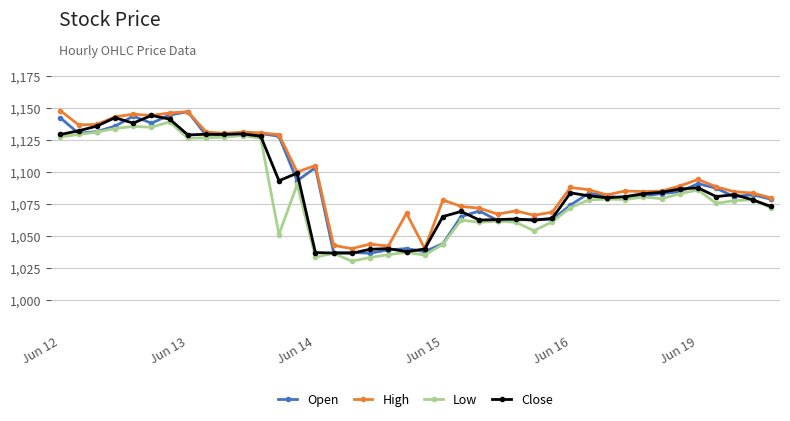

What is the maximum value for High?

1147.8